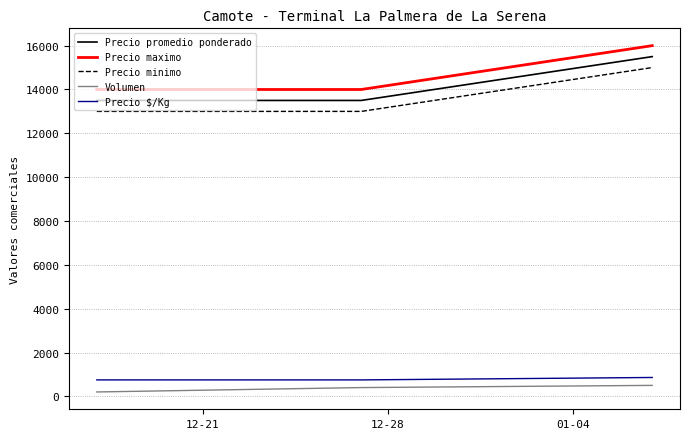

Rank the series by their maximum value, from highest to lowest.

Precio maximo, Precio promedio ponderado, Precio minimo, Precio $/Kg, Volumen